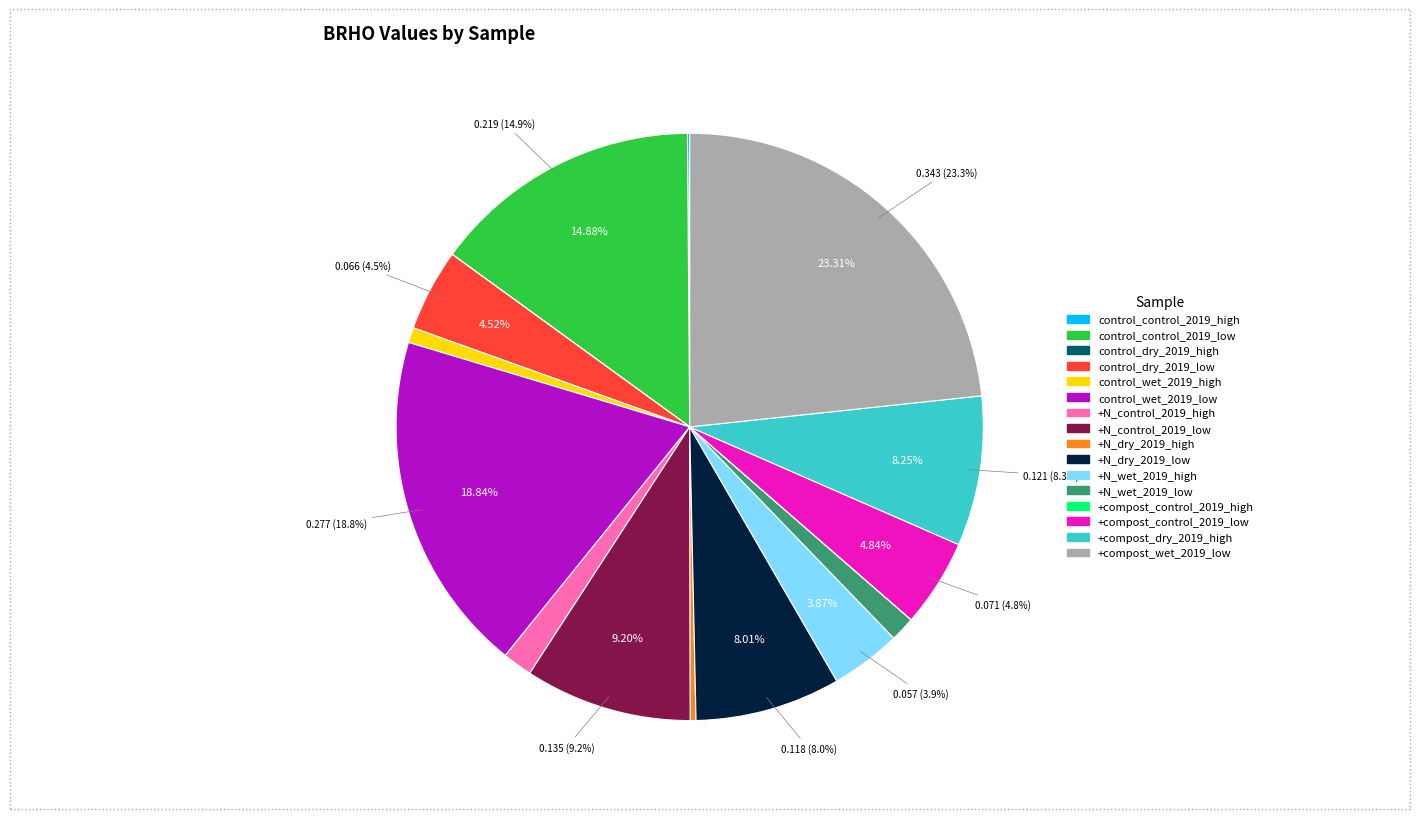

To the nearest percent, what is the difference between the largest and smallest slice percentages?

23%